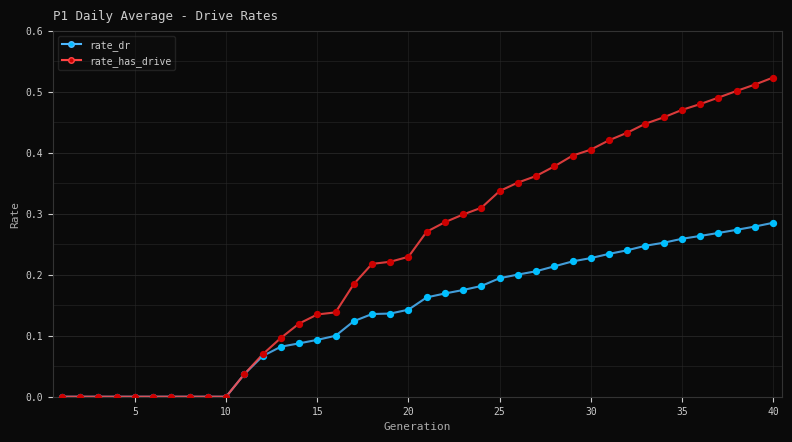

Which series has the largest range (max minus min)?

rate_has_drive